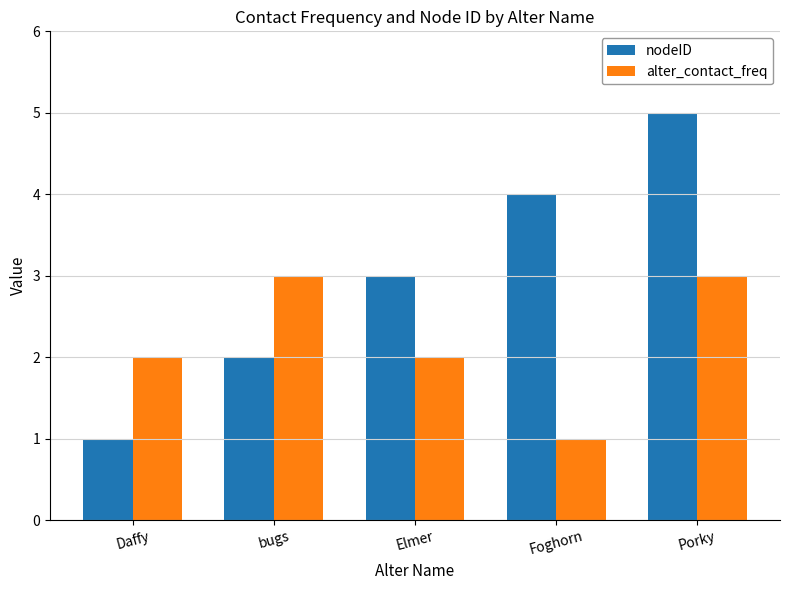

Which series has the largest total across all categories?

nodeID